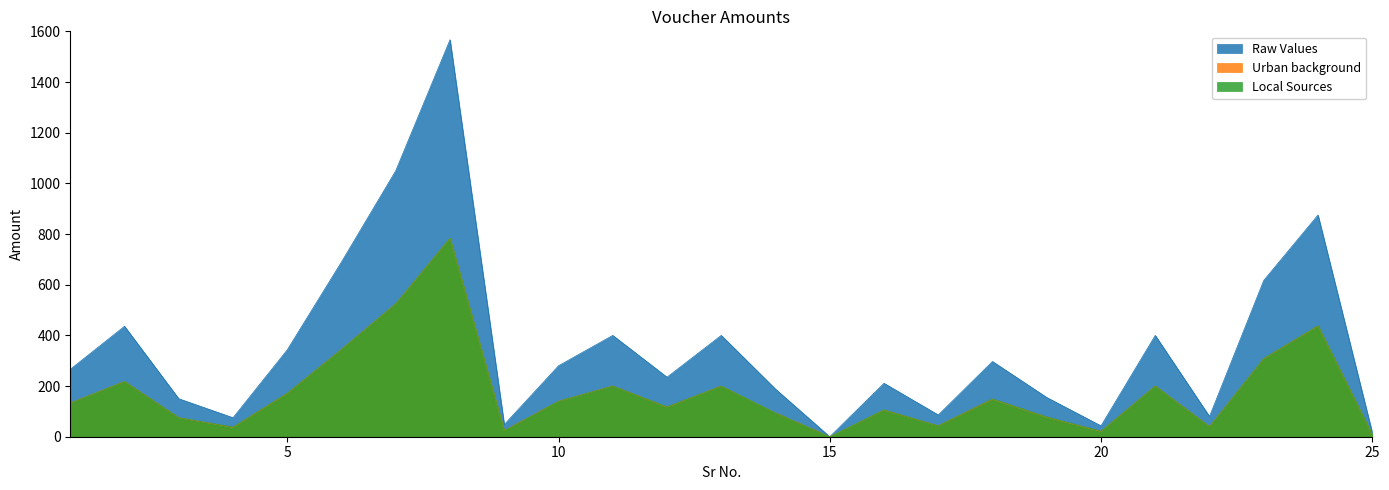

True or false: Raw Values has more than 1 interior local peaks.

True